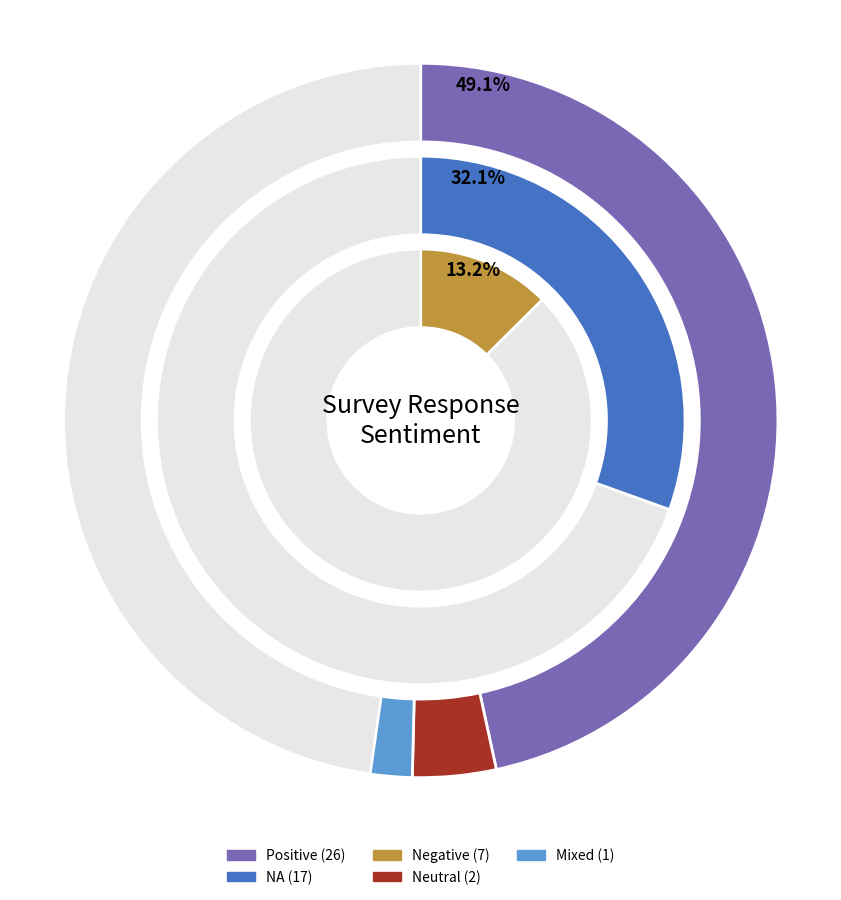

Which slice is the smallest?

Mixed